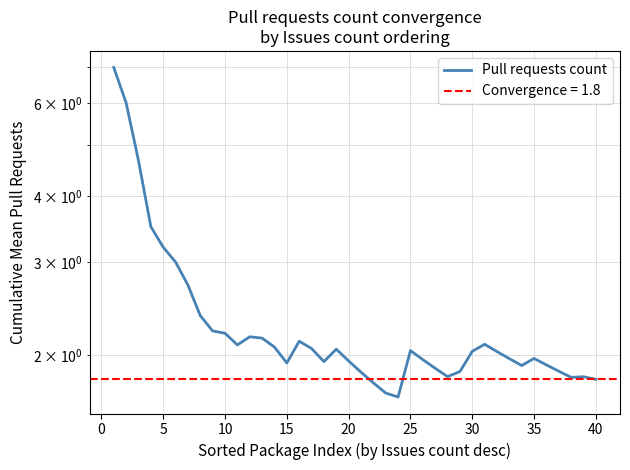

How many points are lower than both their immediate neighbors (excluding endpoints)?

7